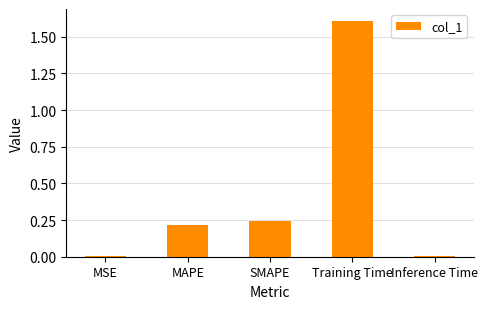

What is the maximum value shown in the chart?

1.6